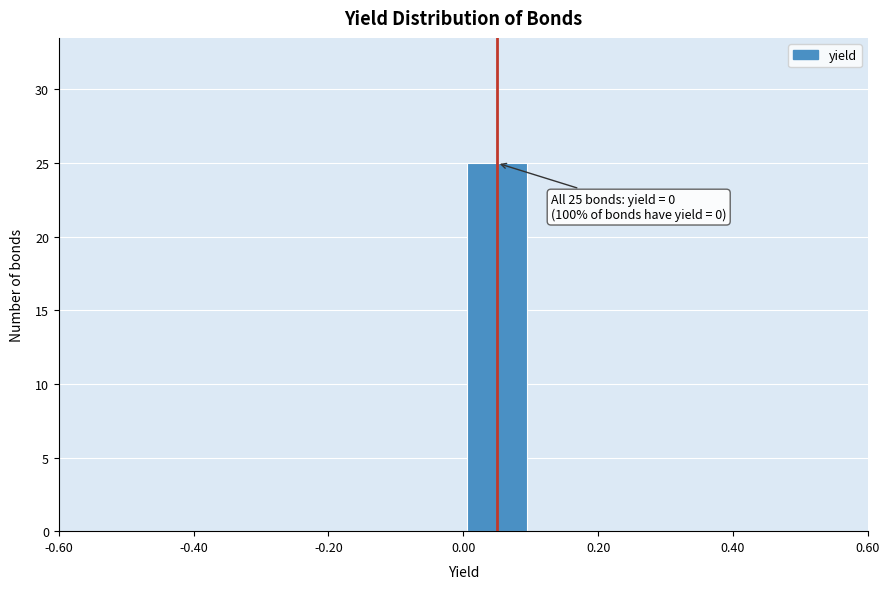

Which range on the x-axis has the tallest bar?

0.0 to 0.1